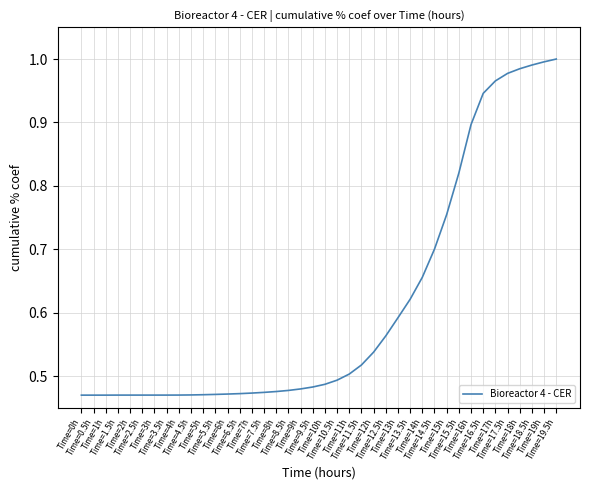

Does the chart display data point markers on the line(s)?

No